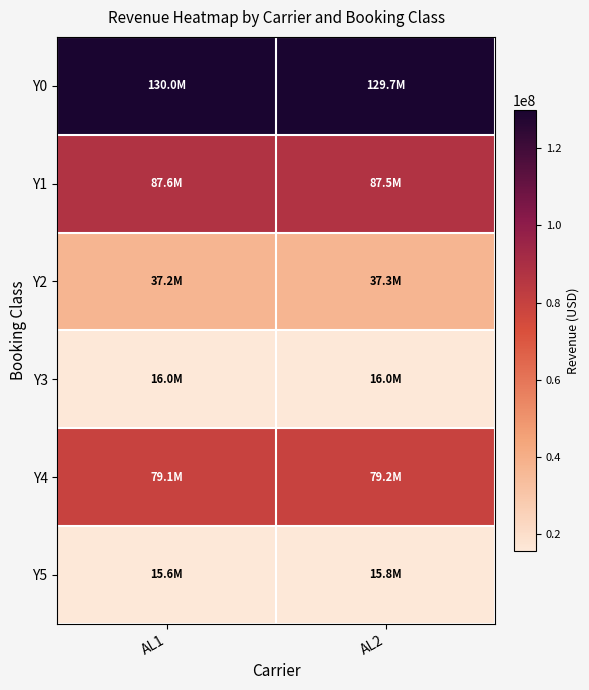

Reading left to right, what are all the values shown in this chart?

Y0: AL1=129951850	AL2=129680950
Y1: AL1=87605675	AL2=87506200
Y2: AL1=37166500	AL2=37263200
Y3: AL1=16021950	AL2=15953150
Y4: AL1=79136525	AL2=79169275
Y5: AL1=15629750	AL2=15763950